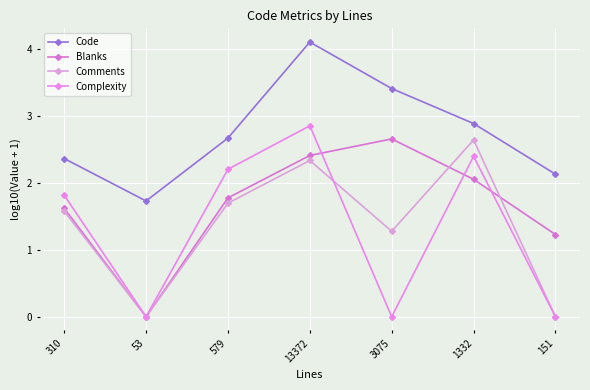

How many lines are shown in the chart?

4